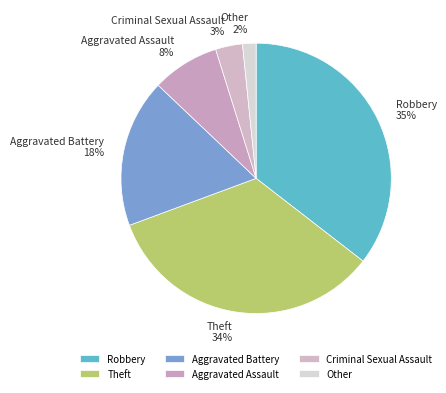

Count the number of slices in the pie.

6